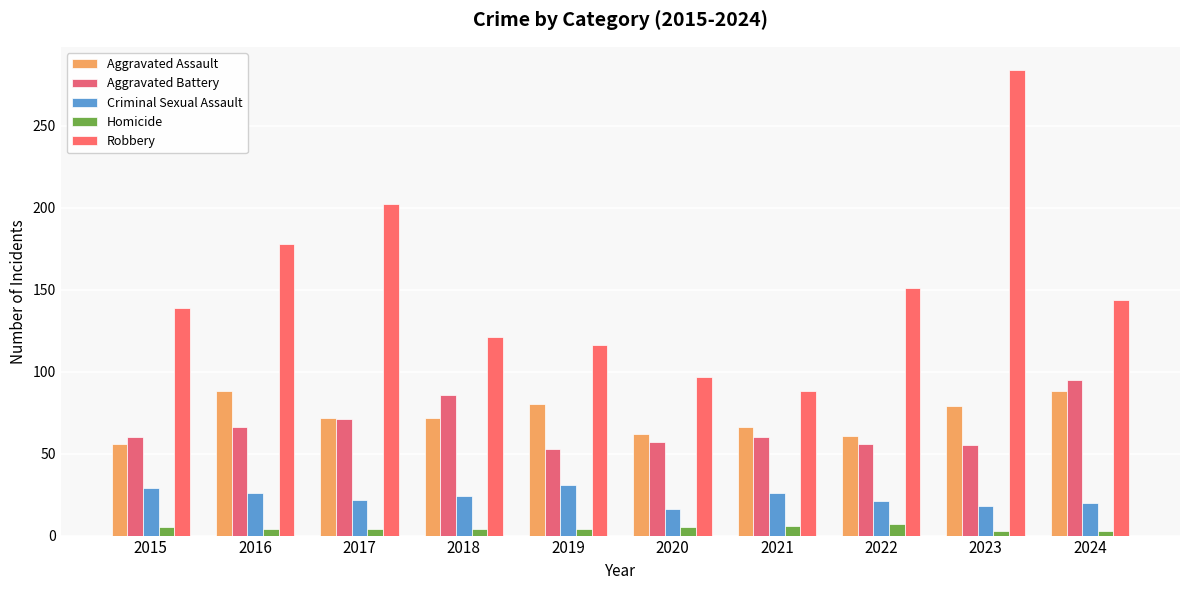

What is the difference between the maximum and minimum values in the Homicide series?

4